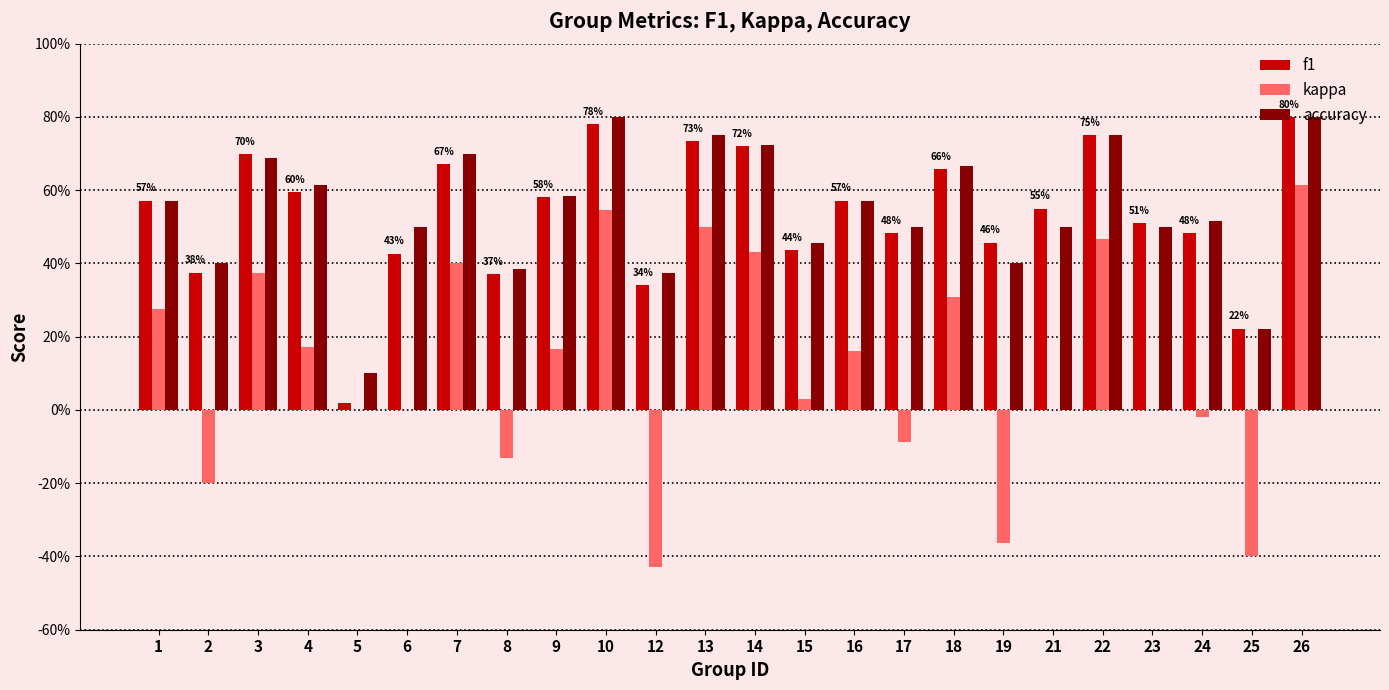

What are all the series names shown in the legend?

f1, kappa, accuracy